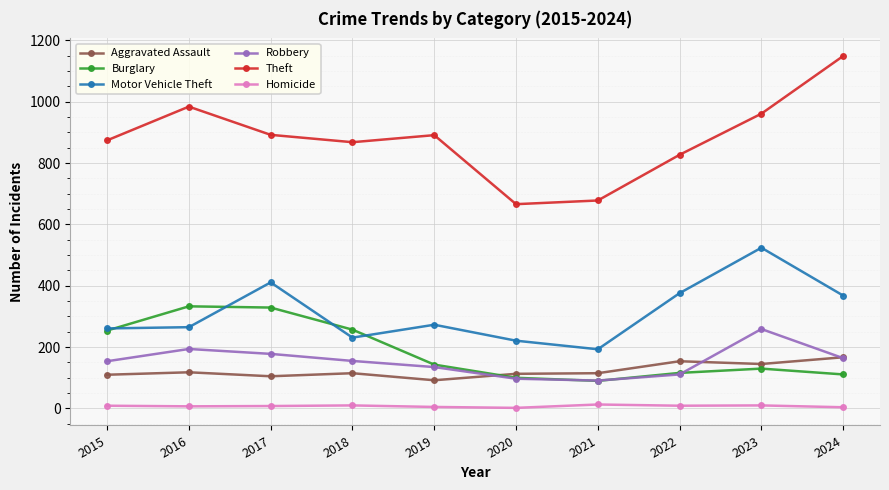

Between 2015 and 2020, which series saw the biggest shift?

Theft